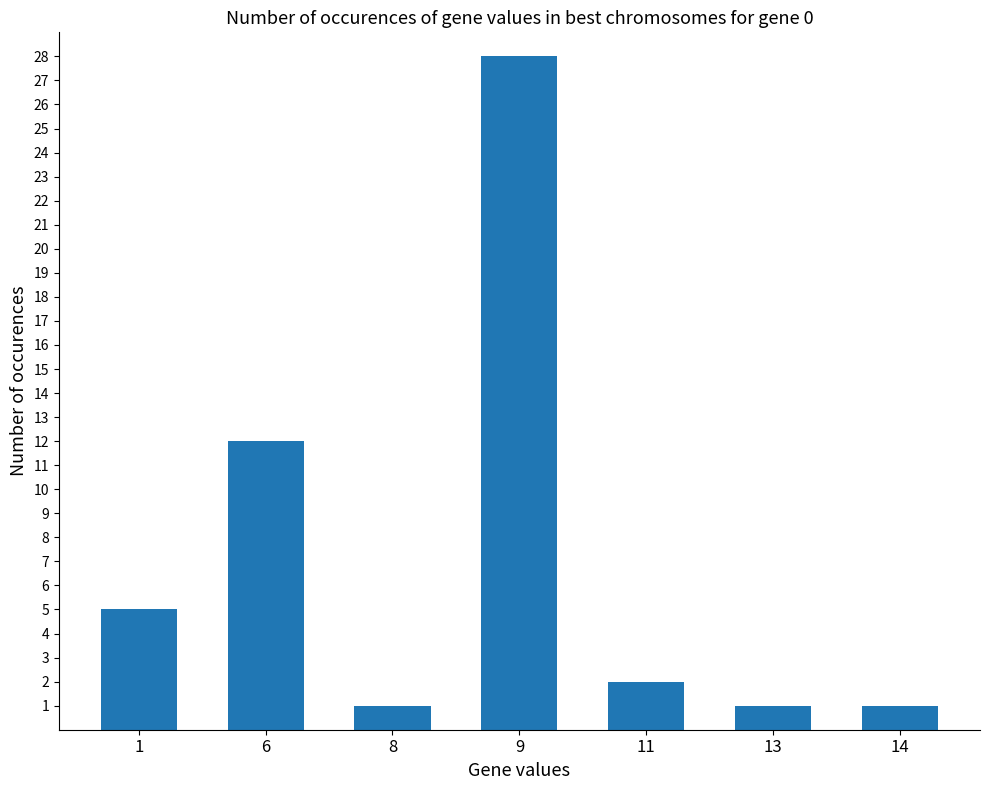

True or false: the data shows 47 at 9.

False